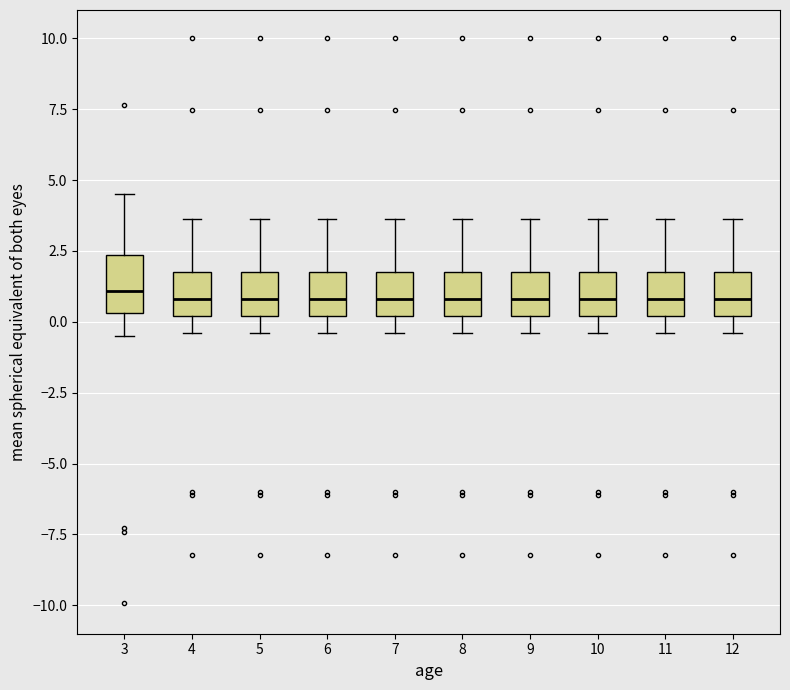

Where does the upper whisker of the box at x = 12 end on the y-axis? The values are not printed on the chart, so give them approximately, as read against the axis.

3.5